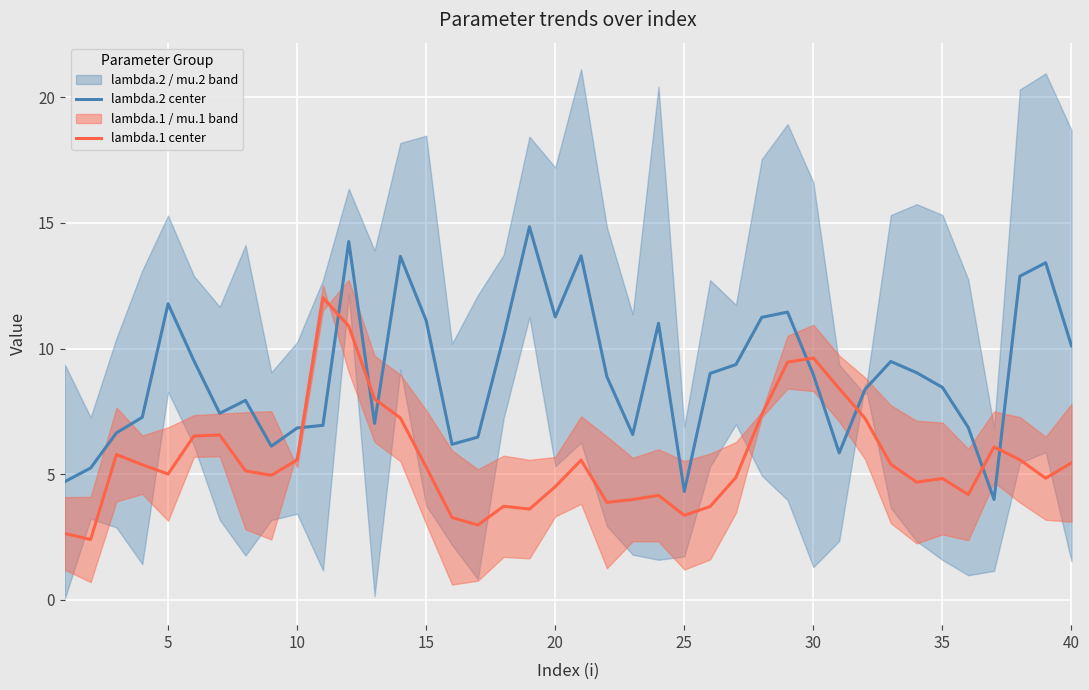

True or false: lambda.1 center has more than 1 interior local peaks.

True